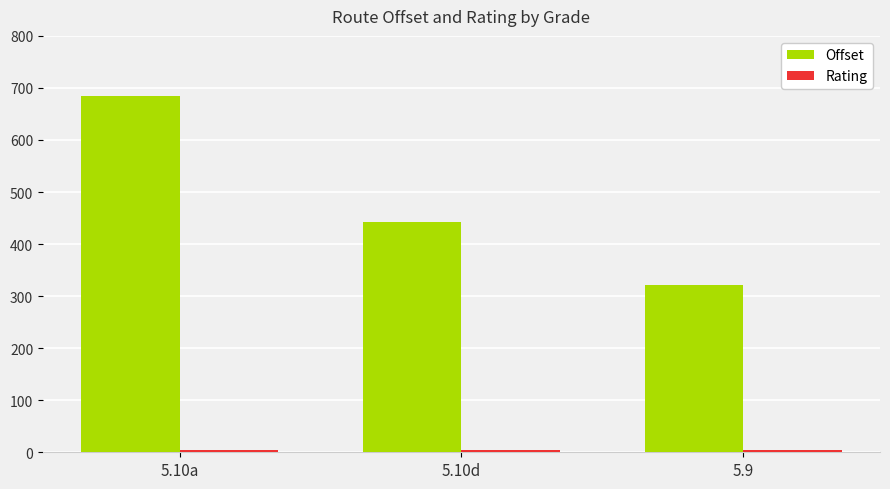

How many distinct data groups are displayed?

2